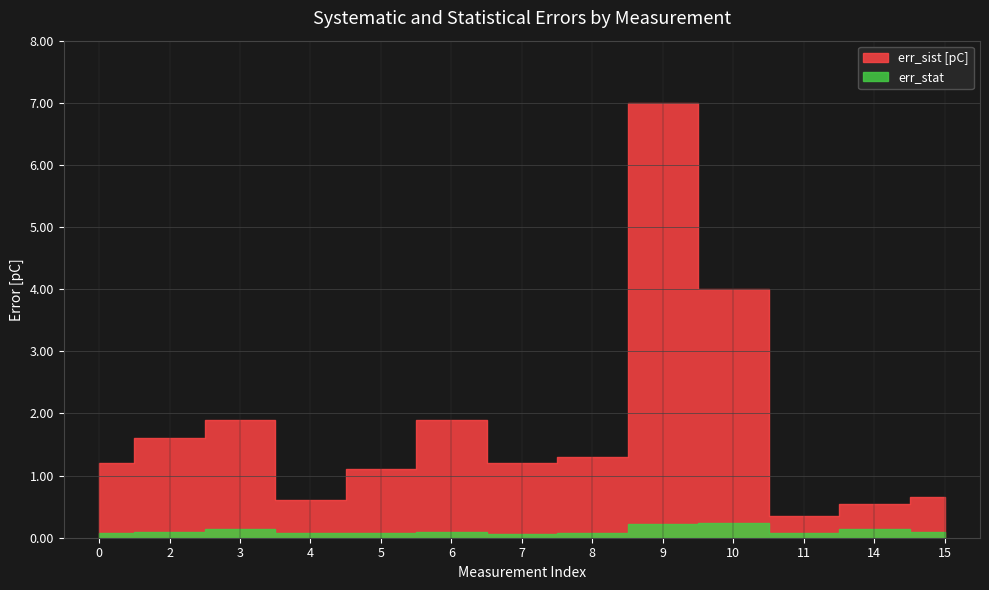

What is the greatest value displayed?

7.0